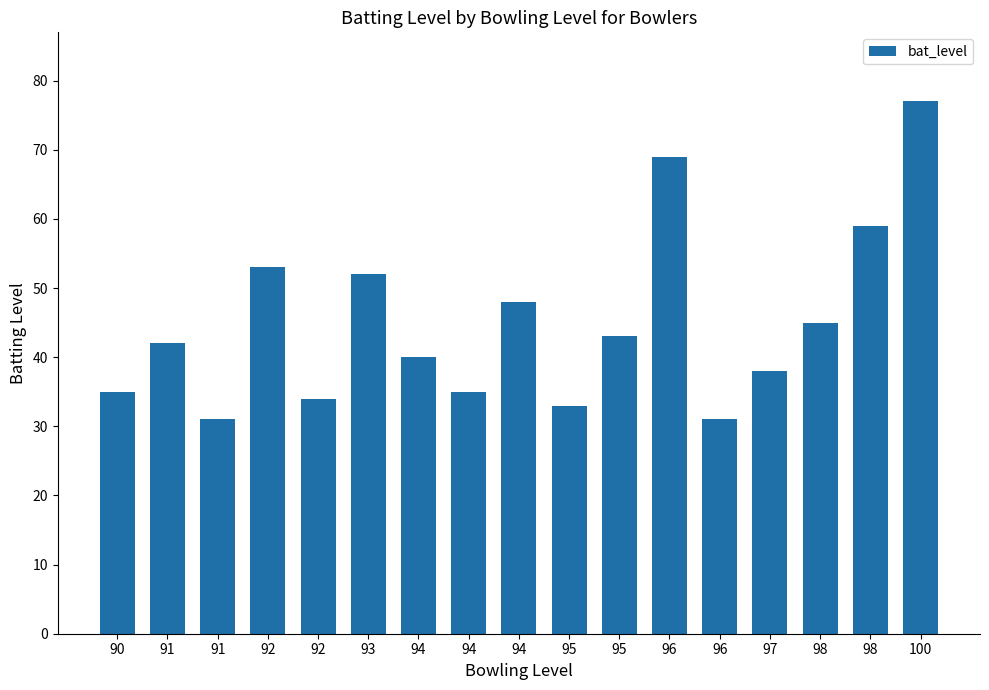

List the labels in order of value, smallest first.

91, 96, 95, 92, 90, 94, 97, 94, 91, 95, 98, 94, 93, 92, 98, 96, 100